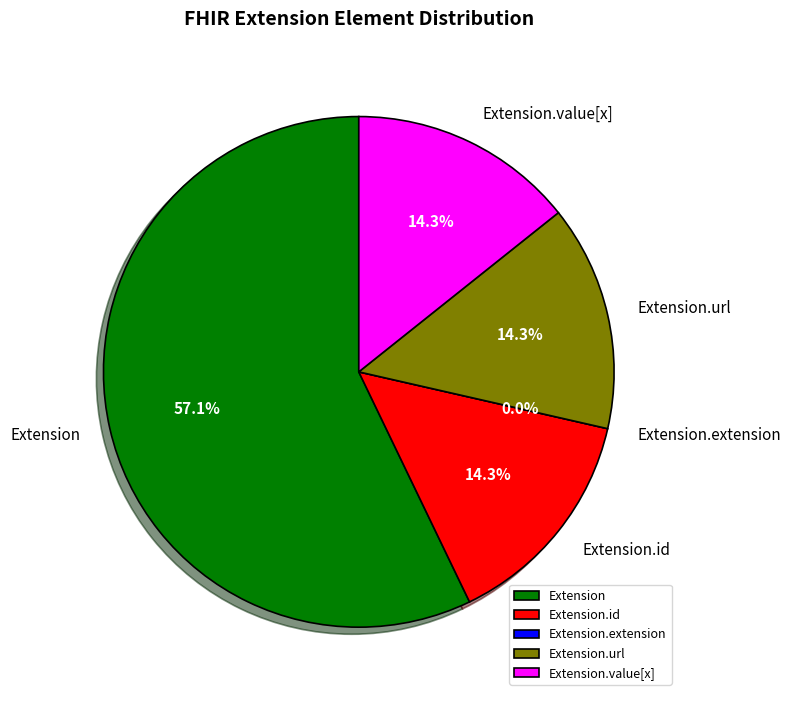

How many segments does this pie chart have?

5